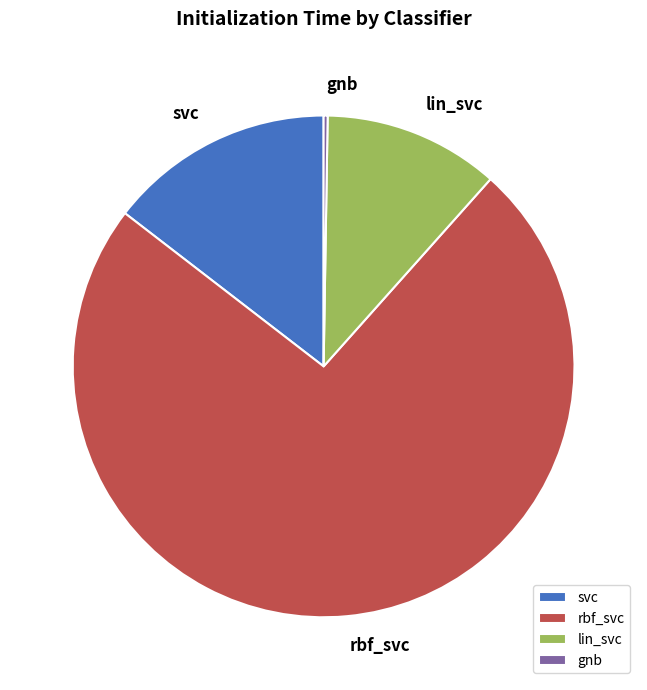

Combined, do svc and rbf_svc account for over 50%?

Yes